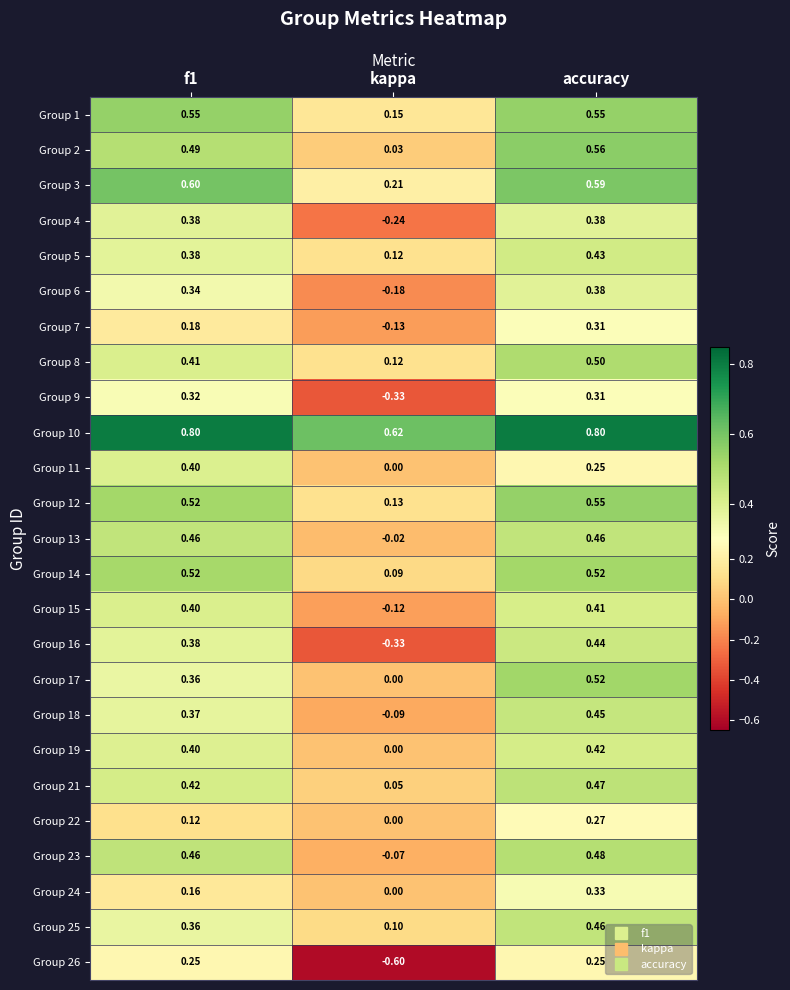

Which series has the widest spread of values?

Group 26